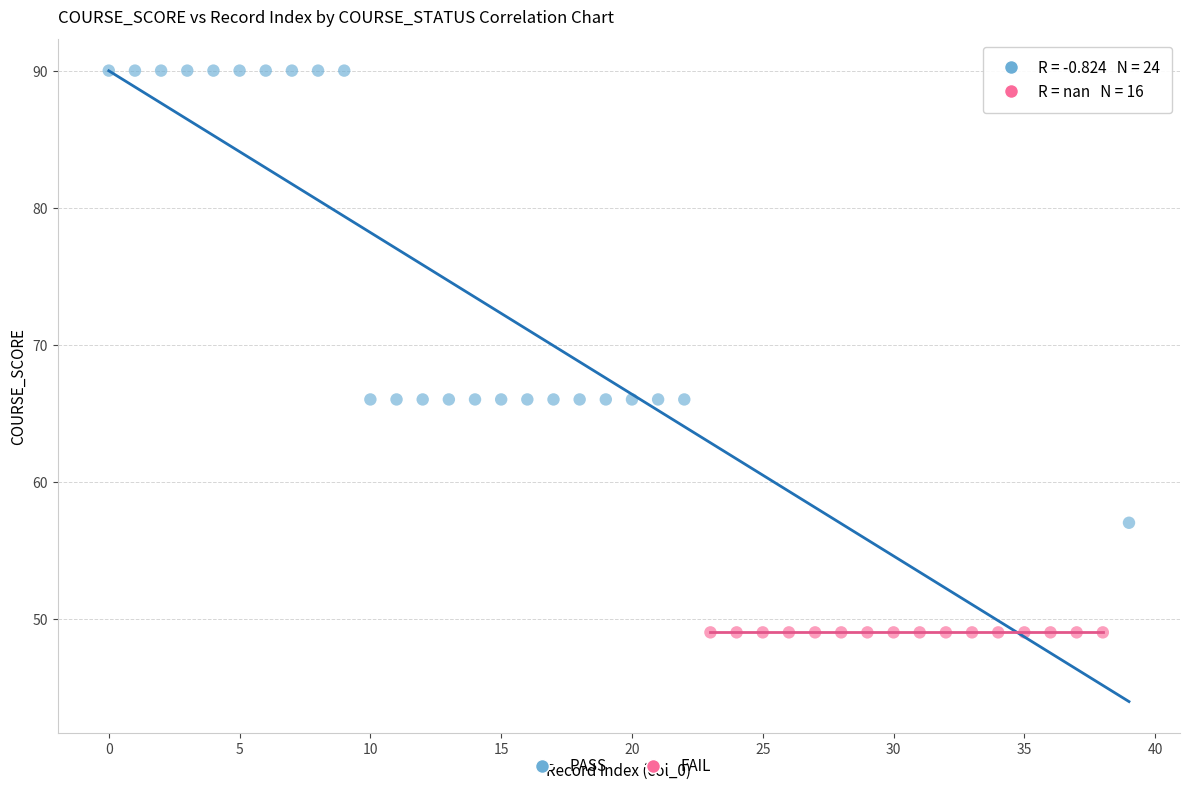

Which series contains the lowest Y value?

FAIL